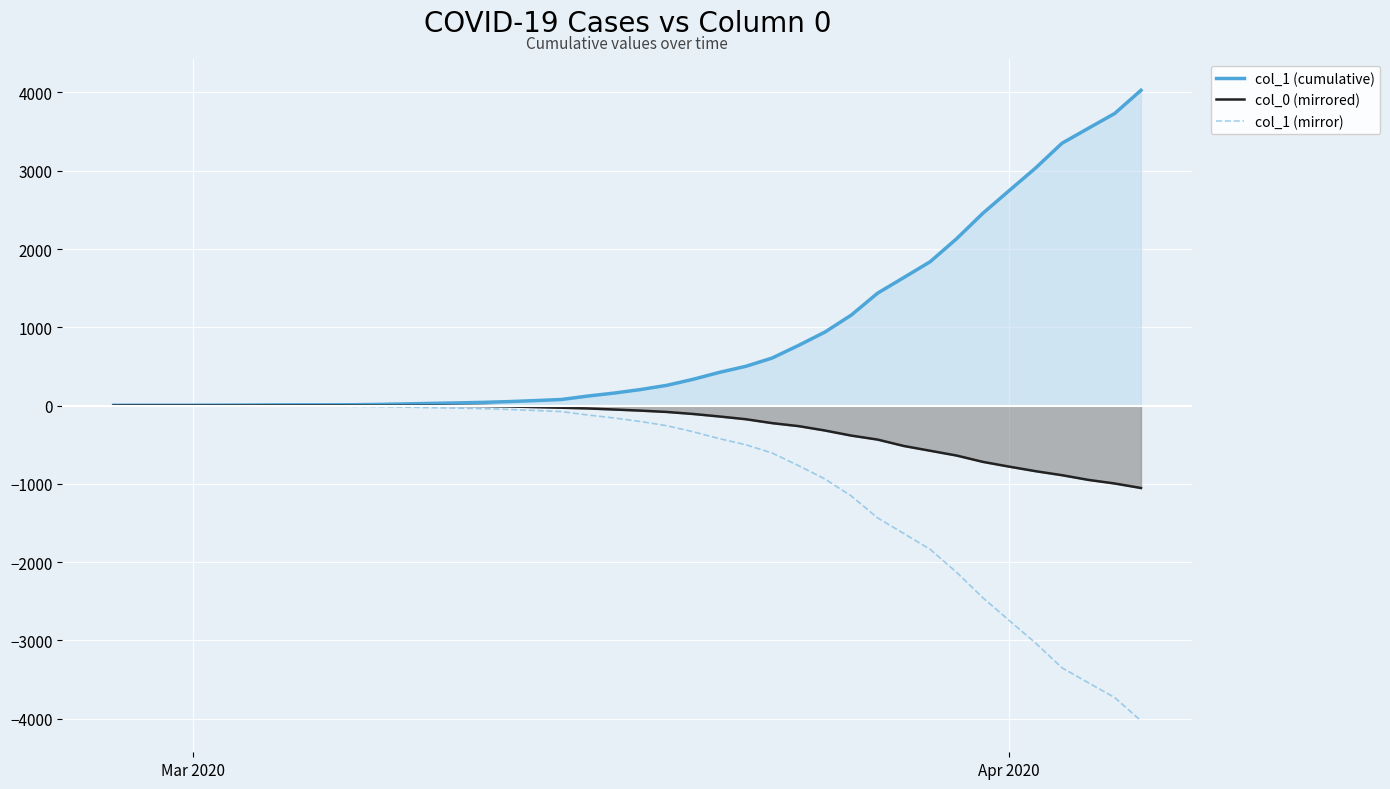

Rank the series by their maximum value, from lowest to highest.

col_1 (mirror), col_0 (mirrored), col_1 (cumulative)